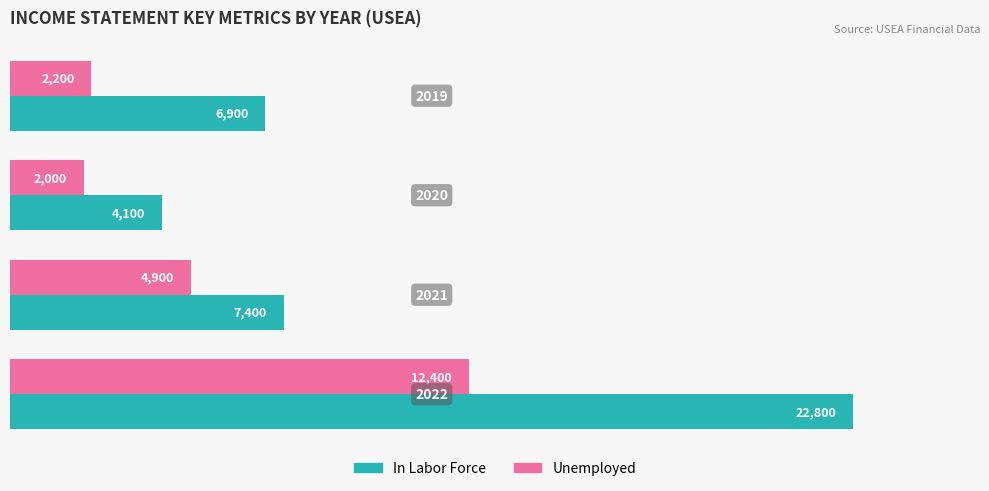

What is the difference between the maximum and minimum values in the Unemployed series?

10400